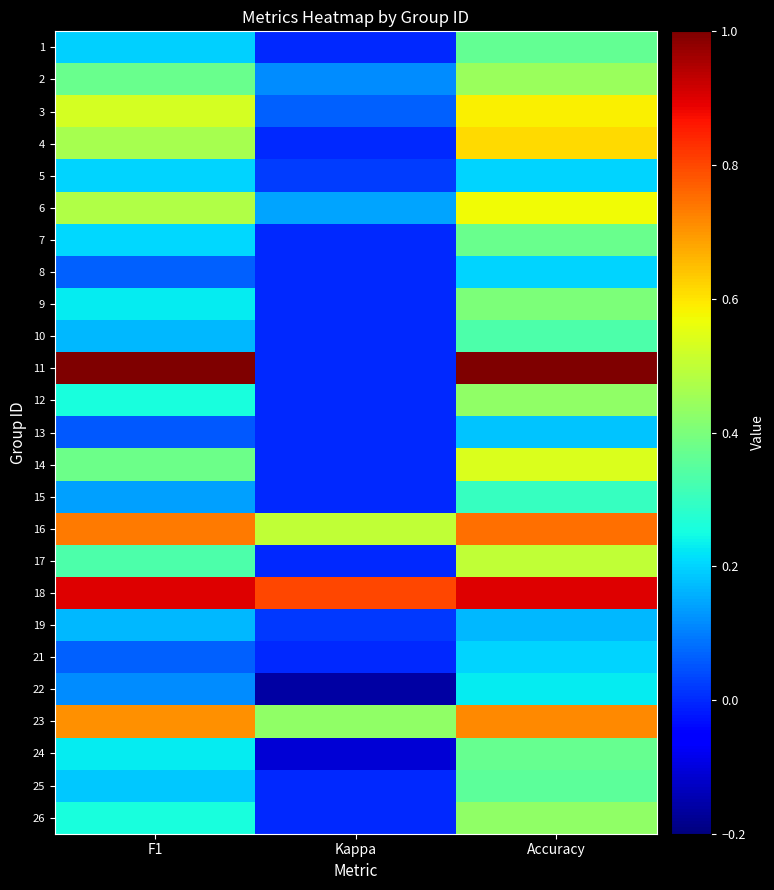

Which series has the largest total across all categories?

18